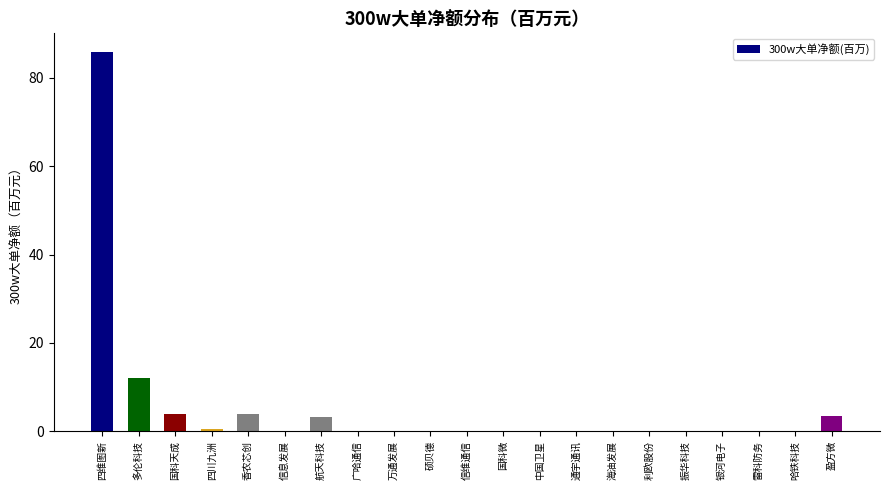

Is it true that the value at 信维通信 is 0.0?

True